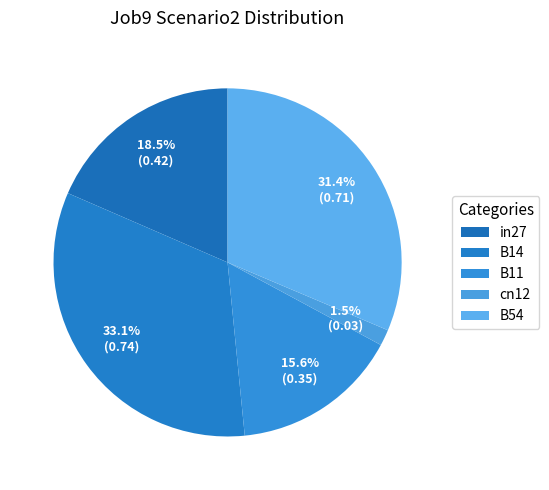

Combined, what portion of the pie is cn12 and B11?

17.1%